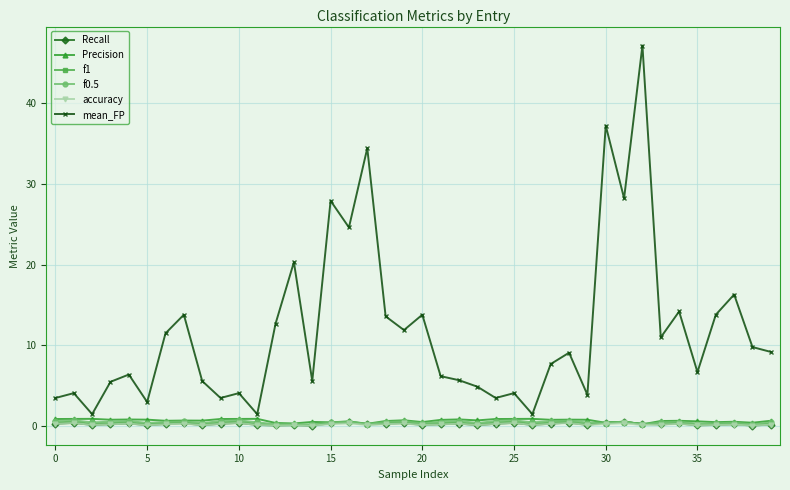

What is the greatest value displayed?

47.1